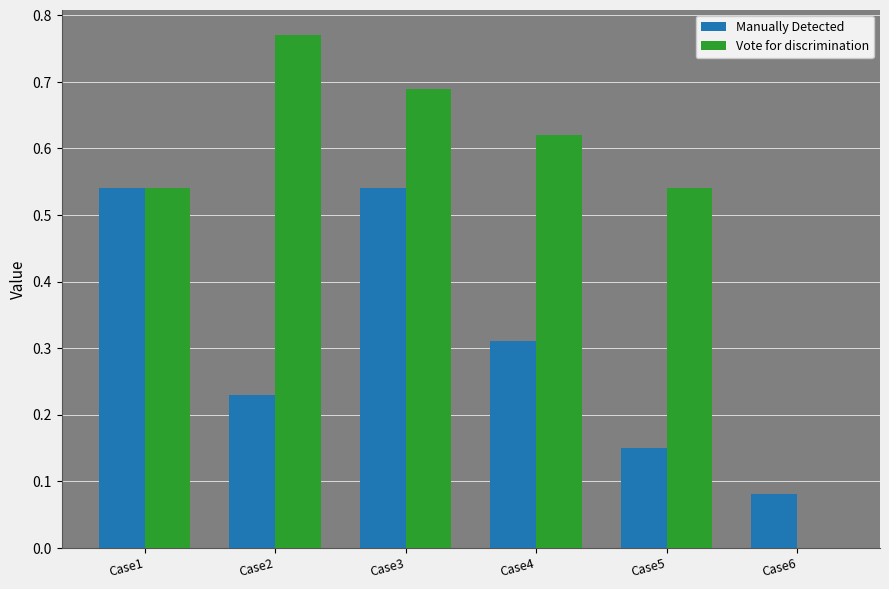

At which label is Vote for discrimination closest to 0?

Case6